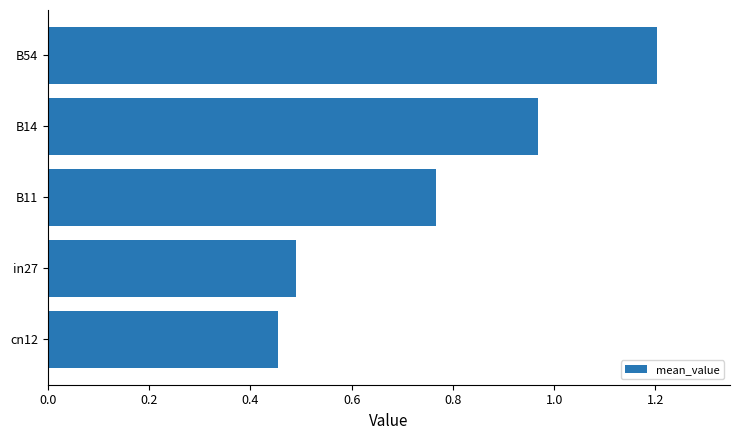

Rank the categories by value from highest to lowest.

B54, B14, B11, in27, cn12